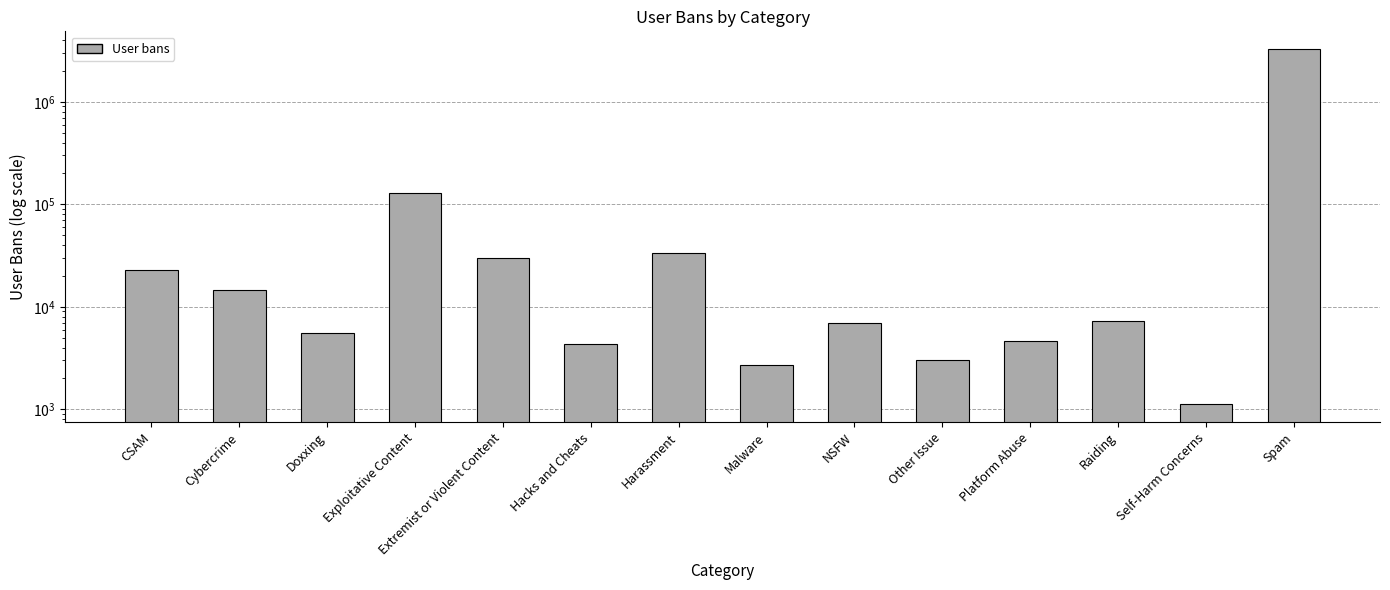

Count the number of values greater than 7208.

6